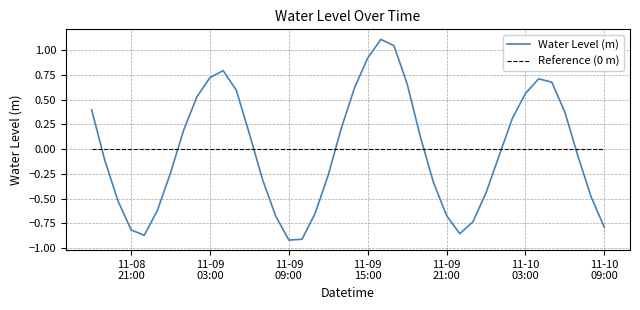

True or false: Water Level (m) and Reference (0 m) cross at least once.

True